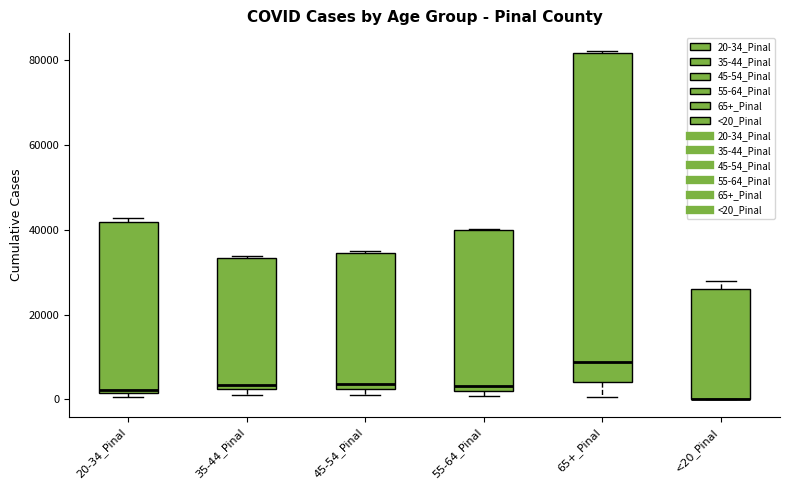

Reading left to right, read every box against the y-axis: the position of its median line, the range the box covers, and the ends of its whiskers. The values are not printed on the chart, so give them approximately, as read against the axis.

20-34_Pinal: median 2000 (just above the box's lower edge), box 2000 to 42000, whiskers 0 to 42000 (just above the box's upper edge)
35-44_Pinal: median 4000, box 2000 to 34000, whiskers 0 to 34000
45-54_Pinal: median 4000, box 2000 to 34000, whiskers 0 to 36000
55-64_Pinal: median 4000, box 2000 to 40000, whiskers 0 to 40000
65+_Pinal: median 8000, box 4000 to 82000, whiskers 0 to 82000 (just above the box's upper edge)
<20_Pinal: median 0 (drawn on the box's lower edge), box 0 to 26000, whiskers 0 to 28000